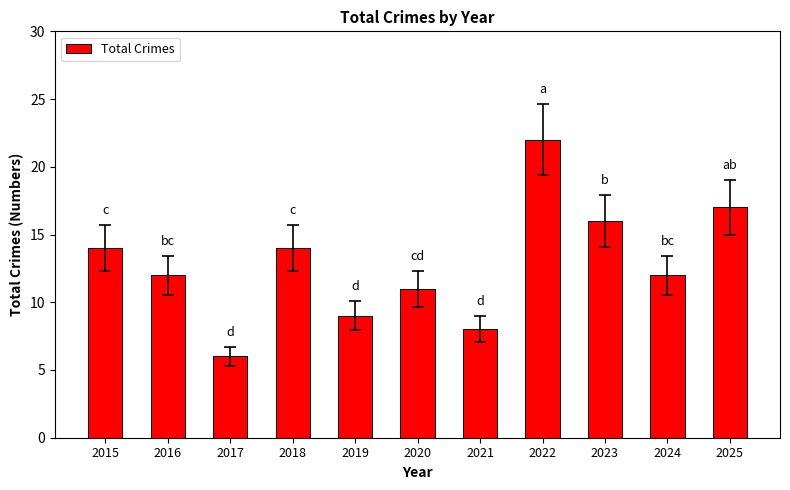

What is the average value?

13